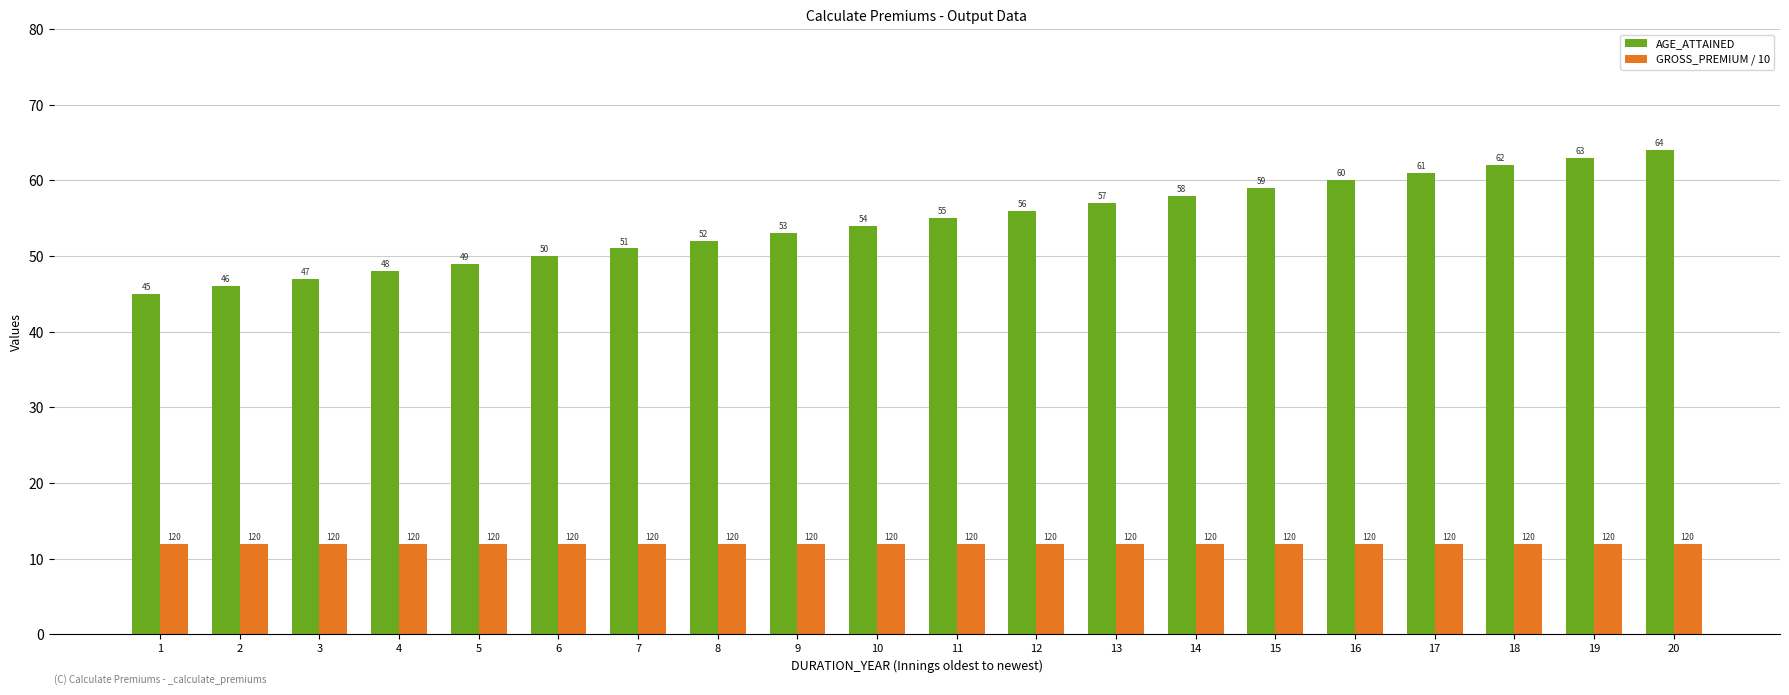

Reading left to right, what are all the values shown in this chart?

AGE_ATTAINED: 45	46	47	48	49	50	51	52	53	54	55	56	57	58	59	60	61	62	63	64
GROSS_PREMIUM / 10: 12	12	12	12	12	12	12	12	12	12	12	12	12	12	12	12	12	12	12	12